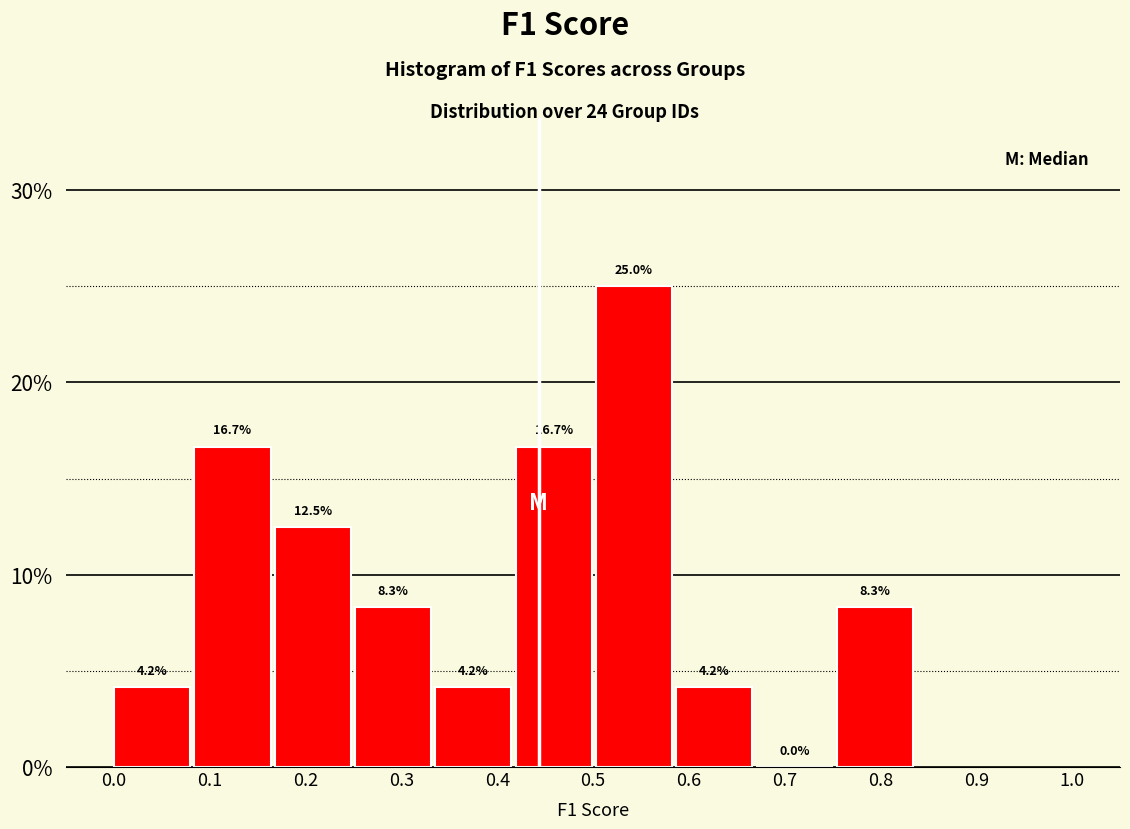

Reading left to right, transcribe this chart: for each bar, give the range it covers on the x-axis and its height. The bar edges are not printed on the chart, so give them approximately, as read against the axis.

0.00 to 0.08: 4.2
0.08 to 0.17: 16.7
0.17 to 0.25: 12.5
0.25 to 0.34: 8.3
0.34 to 0.42: 4.2
0.42 to 0.50: 16.7
0.50 to 0.59: 25.0
0.59 to 0.67: 4.2
0.67 to 0.75: 0.0
0.75 to 0.84: 8.3